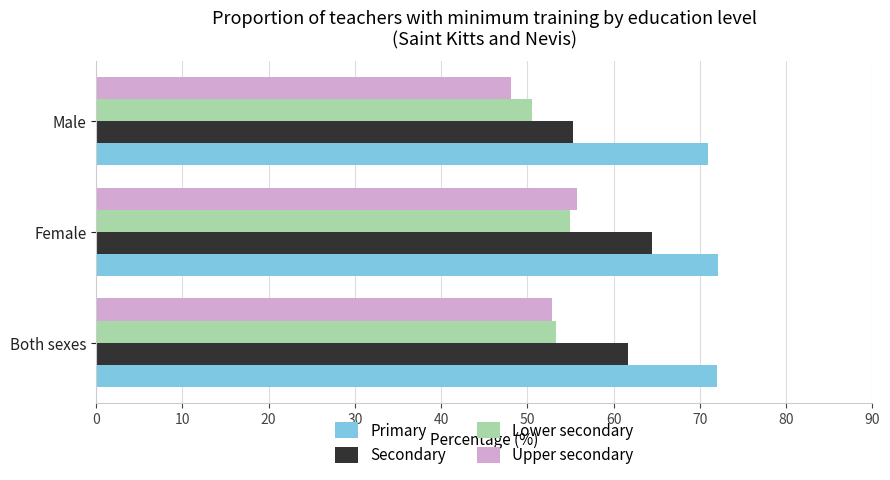

What are all the series names shown in the legend?

Primary, Secondary, Lower secondary, Upper secondary